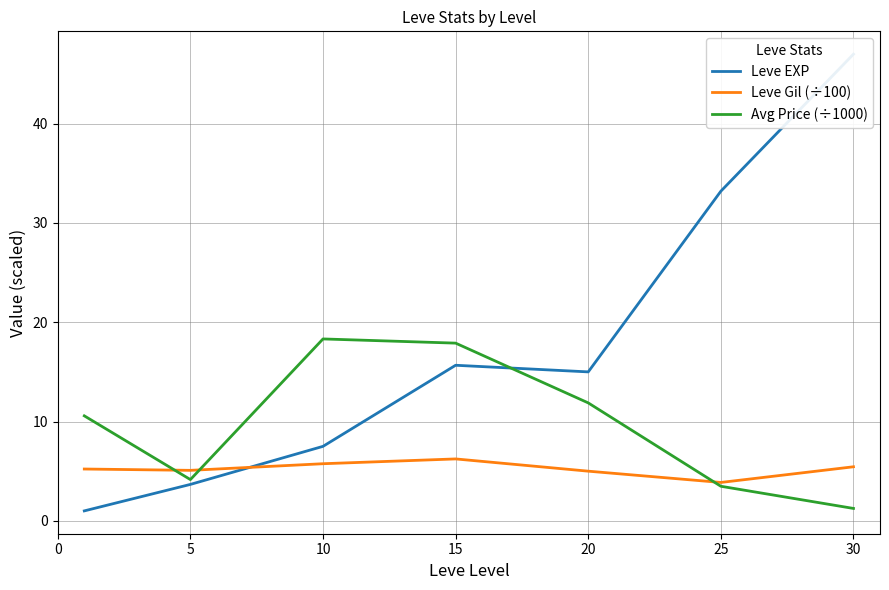

What is the value of the Leve EXP point at the 2nd from the left?

3.7